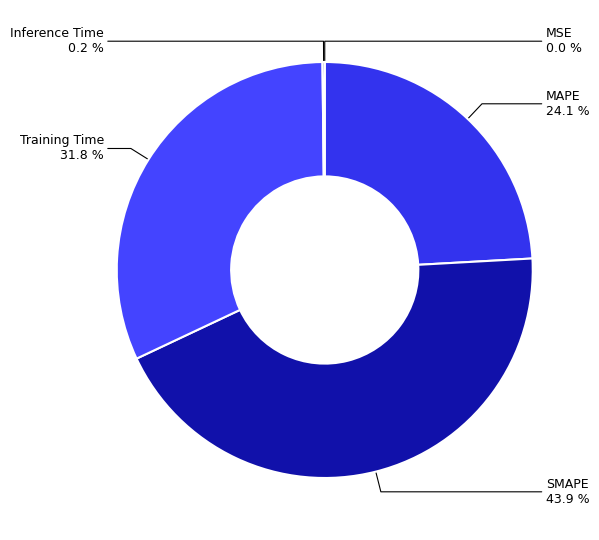

Approximately how many times larger is the value at Training Time compared to MAPE?

1.3